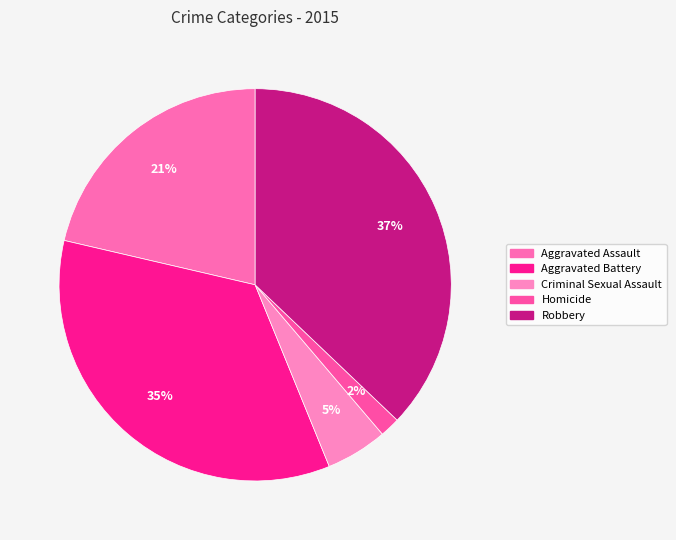

What is the total percentage of Aggravated Assault and Criminal Sexual Assault?

26.4%